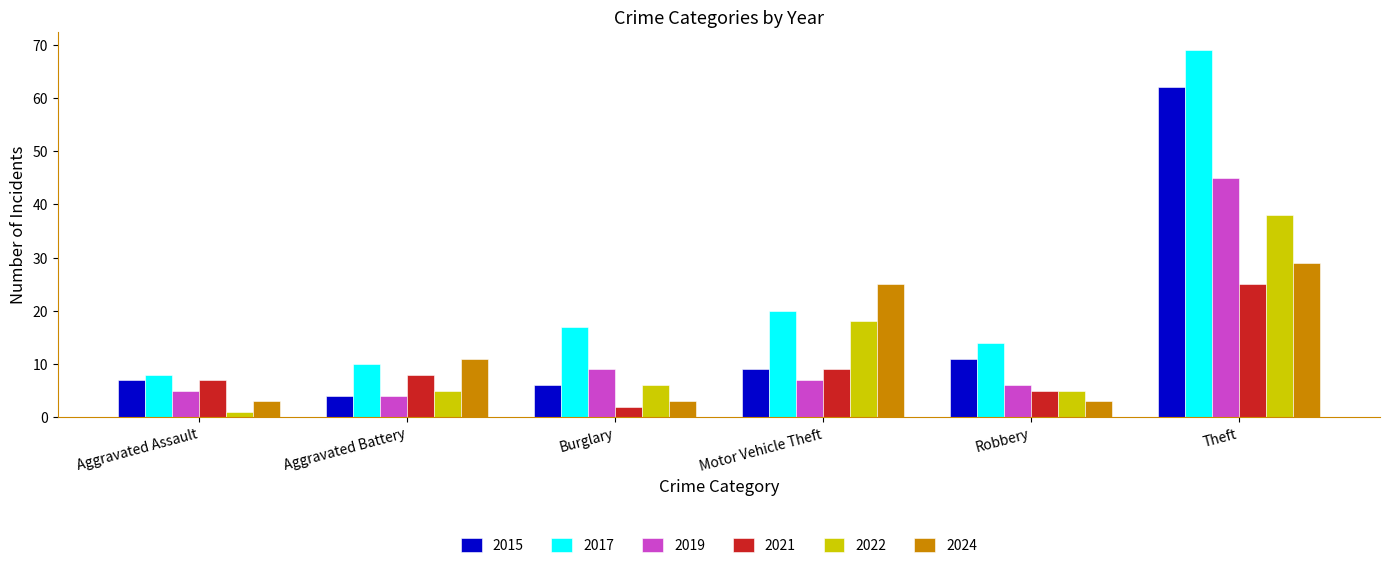

Are the bars grouped side by side (vs. stacked)?

Yes